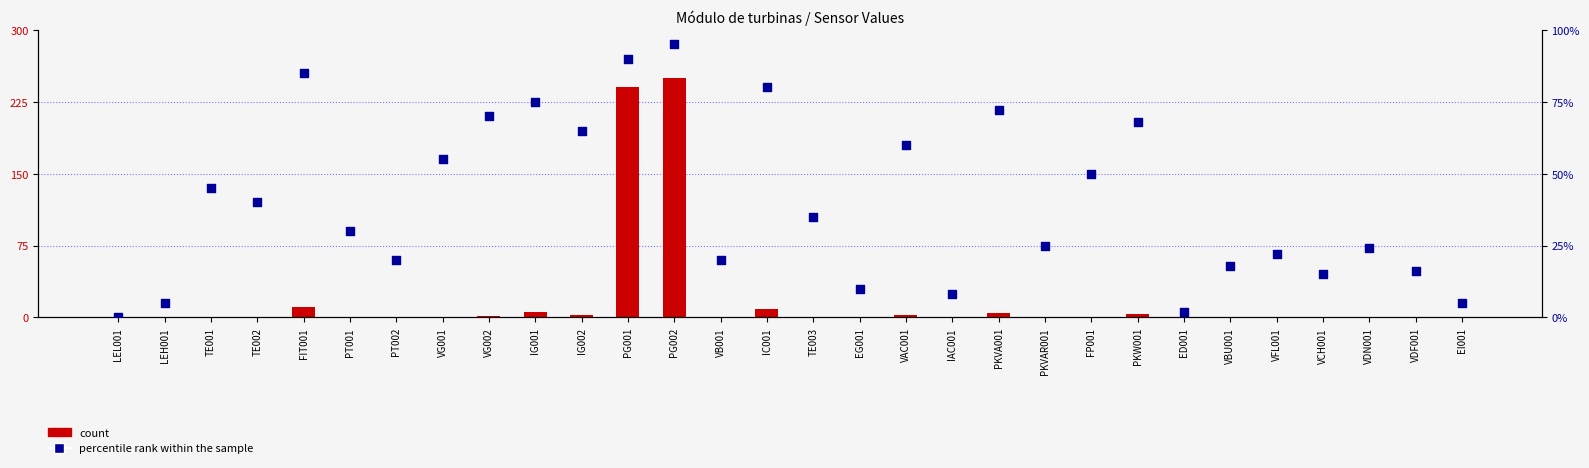

Which series reaches the maximum Y coordinate?

count